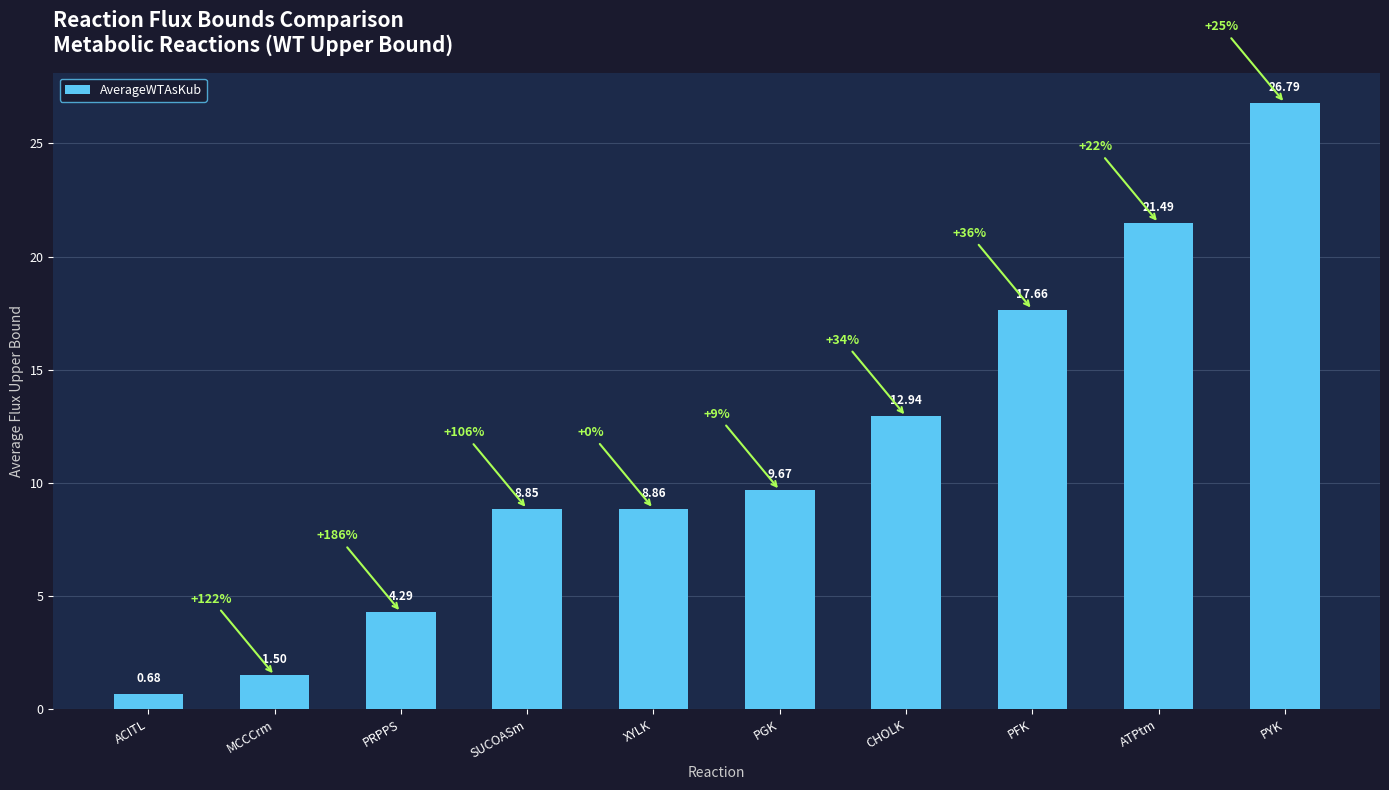

Does the chart contain stacked bars?

No